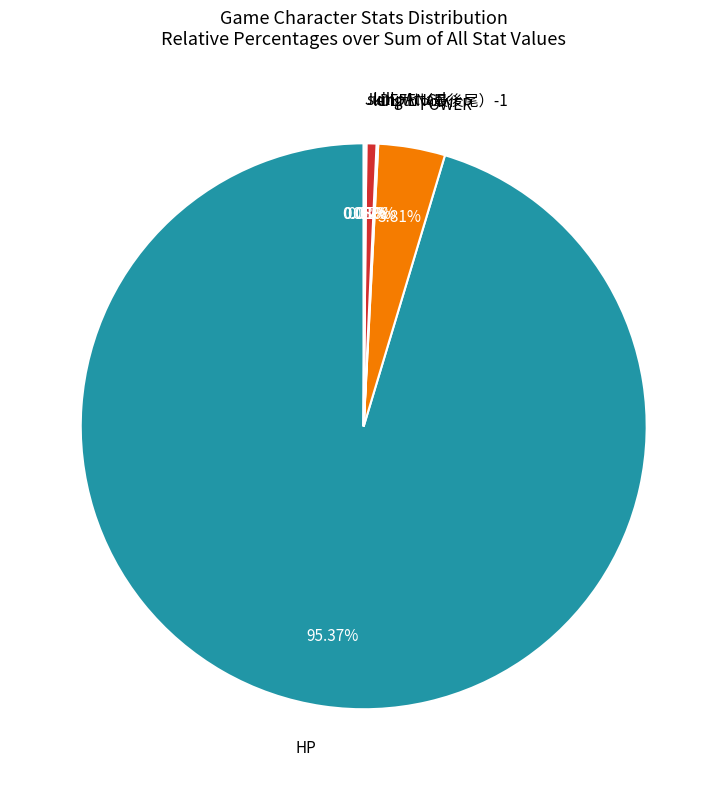

Is the sum of length（最後尾）-1 and HP greater than half?

Yes